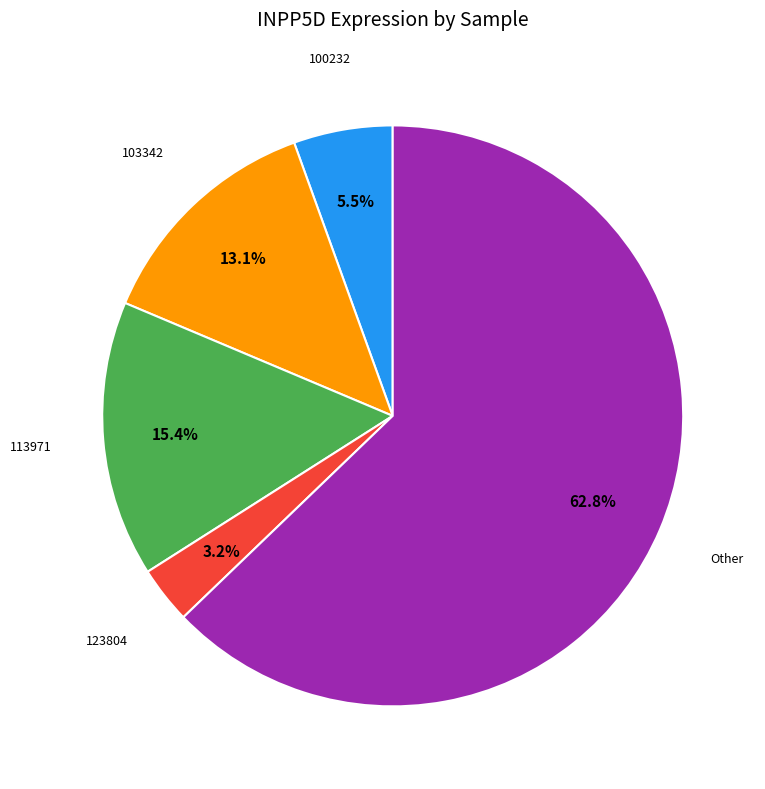

What percentage is the 123804 slice, to the nearest percent?

3%